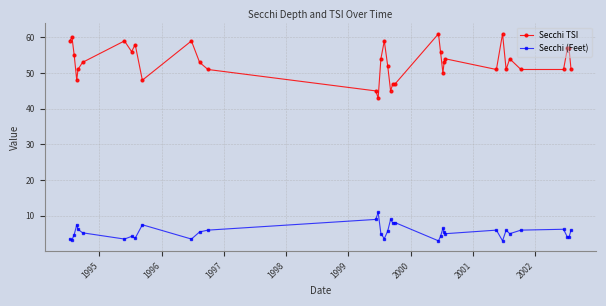

What is the difference between the maximum and second lowest values in the Secchi TSI series?

16.0